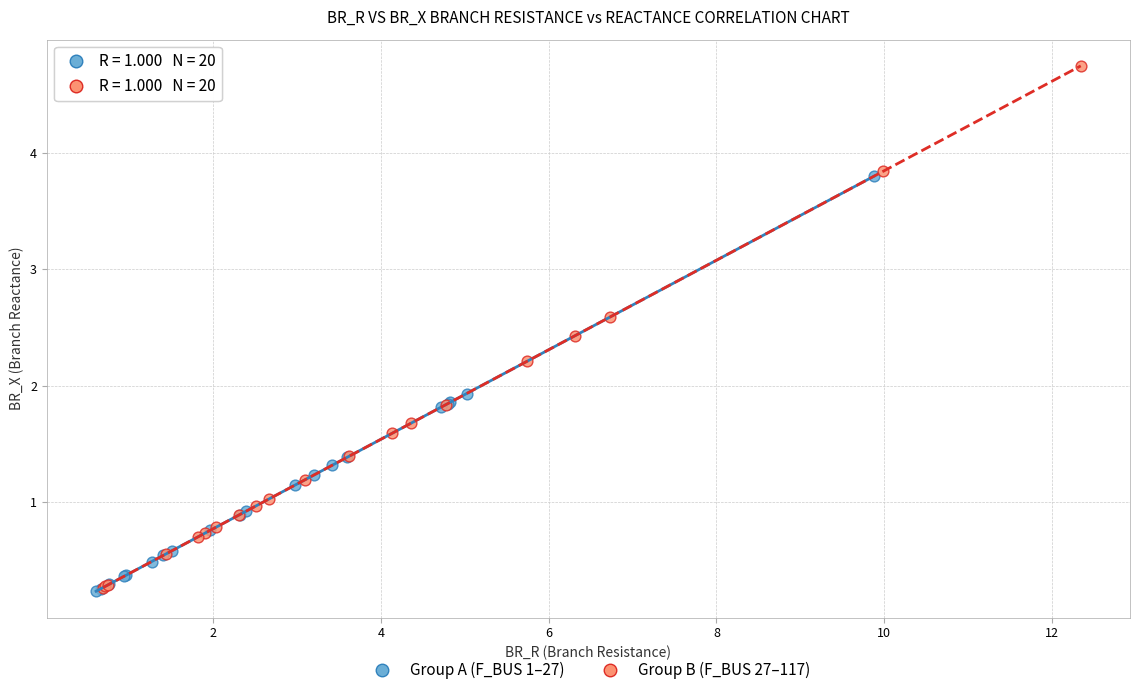

Which series has the largest Y range (max minus min)?

Group B (F_BUS 27–117)